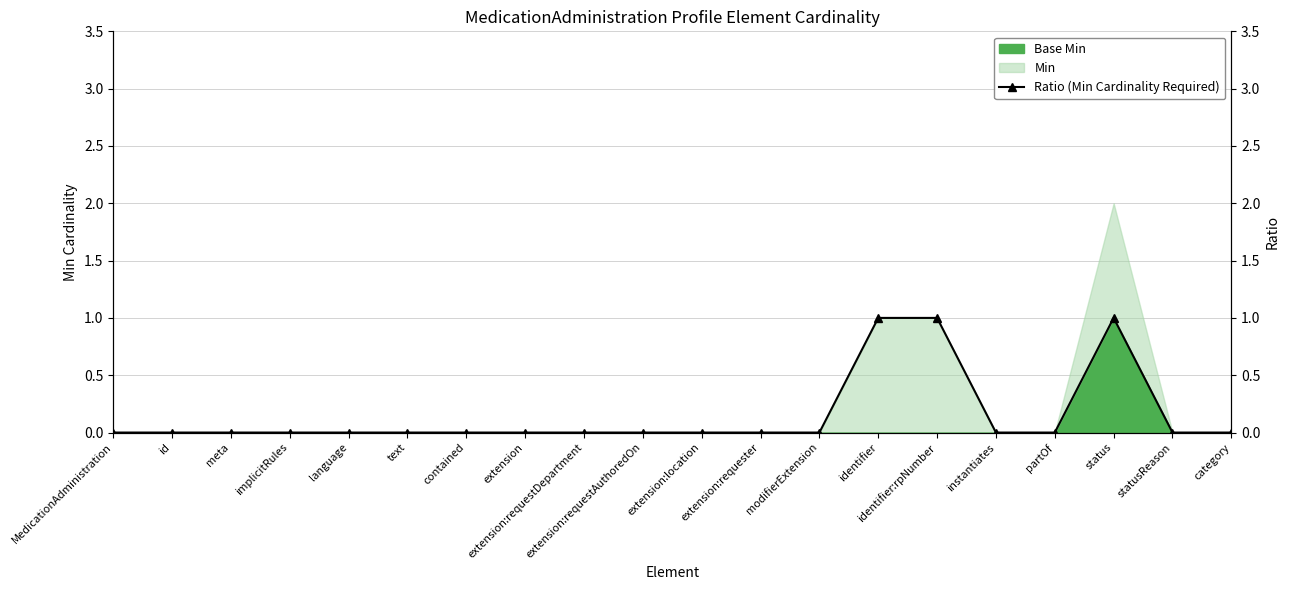

Reading left to right, what are all the values shown in this chart?

MedicationAdministration=0	id=0	meta=0	implicitRules=0	language=0	text=0	contained=0	extension=0	extension:requestDepartment=0	extension:requestAuthoredOn=0	extension:location=0	extension:requester=0	modifierExtension=0	identifier=1	identifier:rpNumber=1	instantiates=0	partOf=0	status=1	statusReason=0	category=0